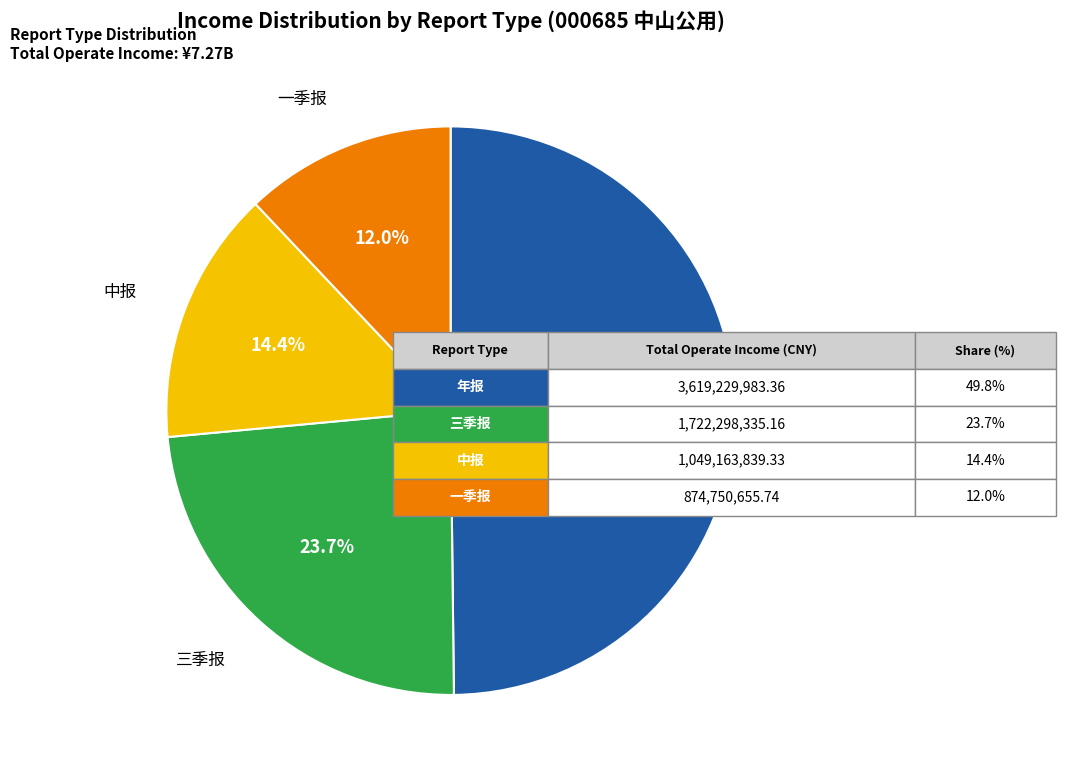

Which slice is the smallest?

一季报